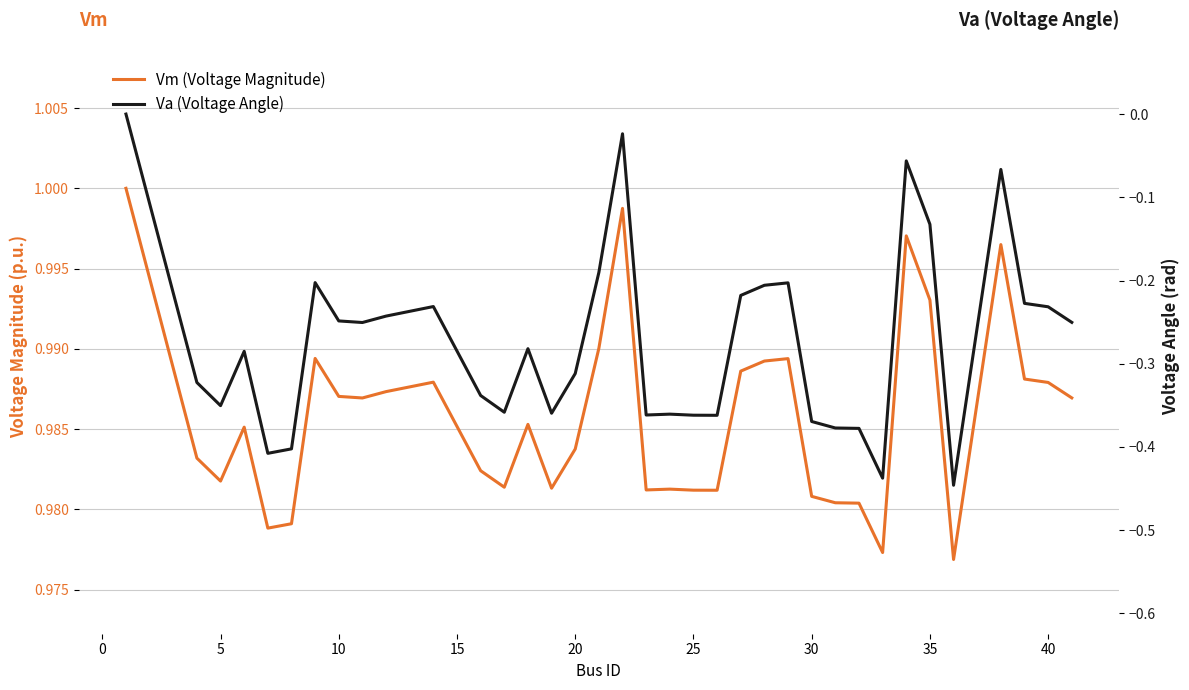

Is this an area chart (filled region under the line)?

No